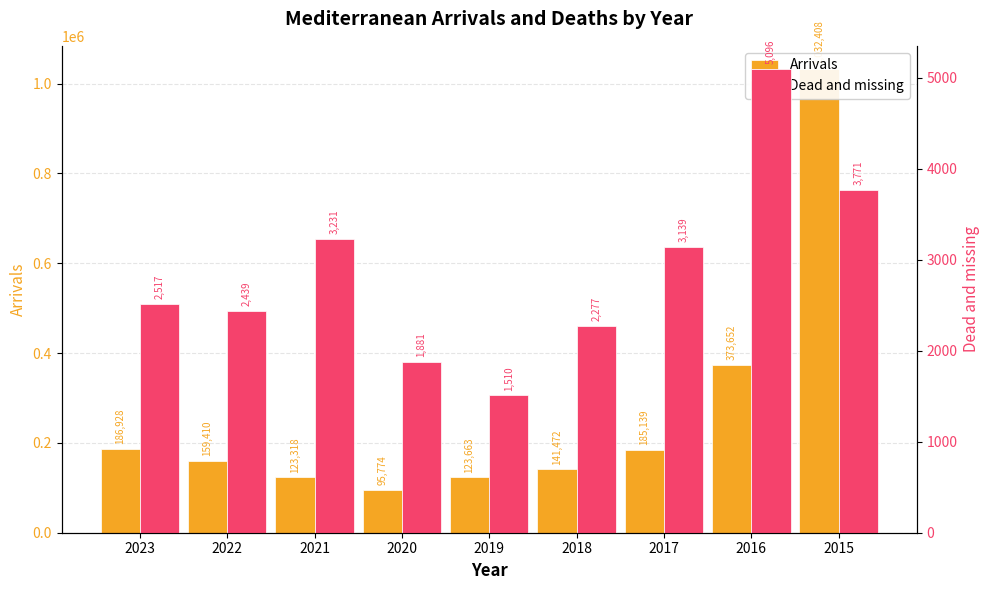

List the series in order of their overall mean, highest first.

Arrivals, Dead and missing